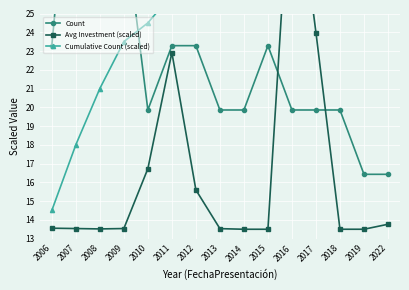

How many times do Cumulative Count (scaled) and Avg Investment (scaled) cross each other?

2